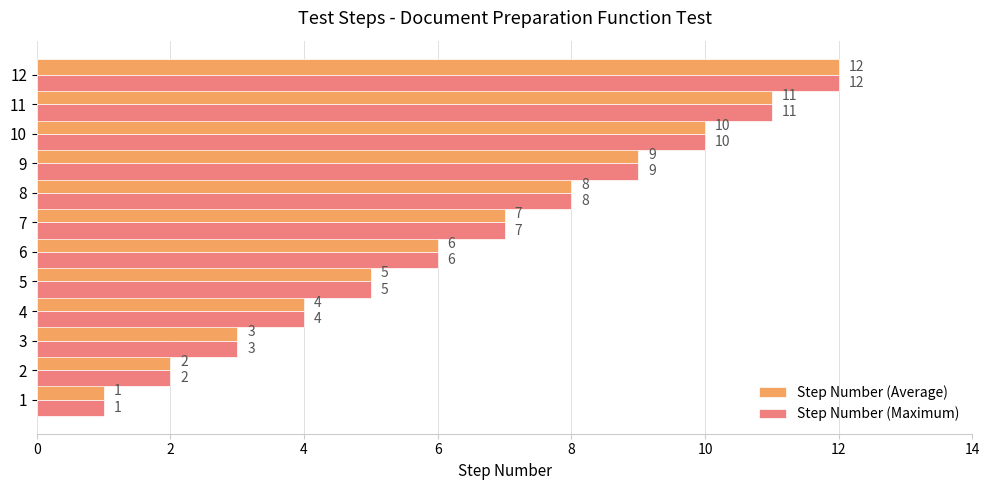

What is the total value across all series at 6?

12